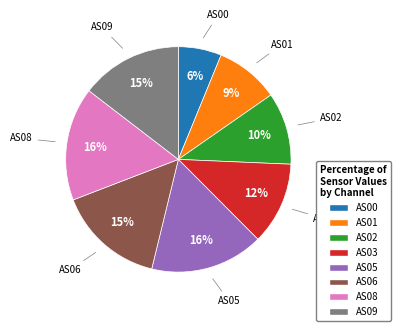

Approximately how many times larger is the value at AS03 compared to AS09?

0.8